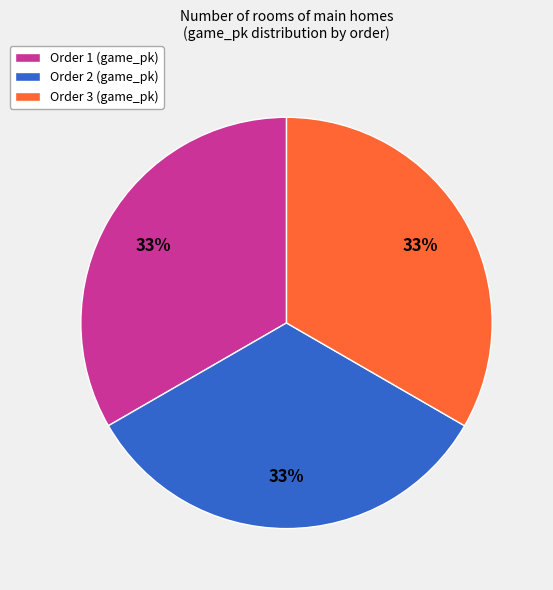

To the nearest percent, what percentage of the pie is Order 2 (game_pk)?

33%